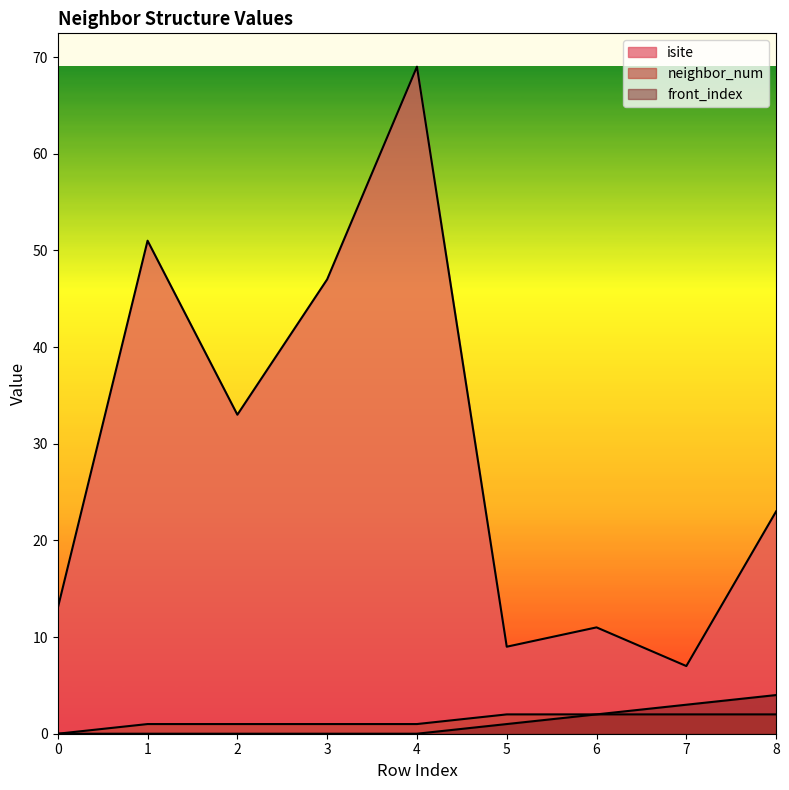

Reading left to right, extract all data points from this chart.

isite: 13	51	33	47	69	9	11	7	23
neighbor_num: 0	1	1	1	1	2	2	2	2
front_index: 0	0	0	0	0	1	2	3	4